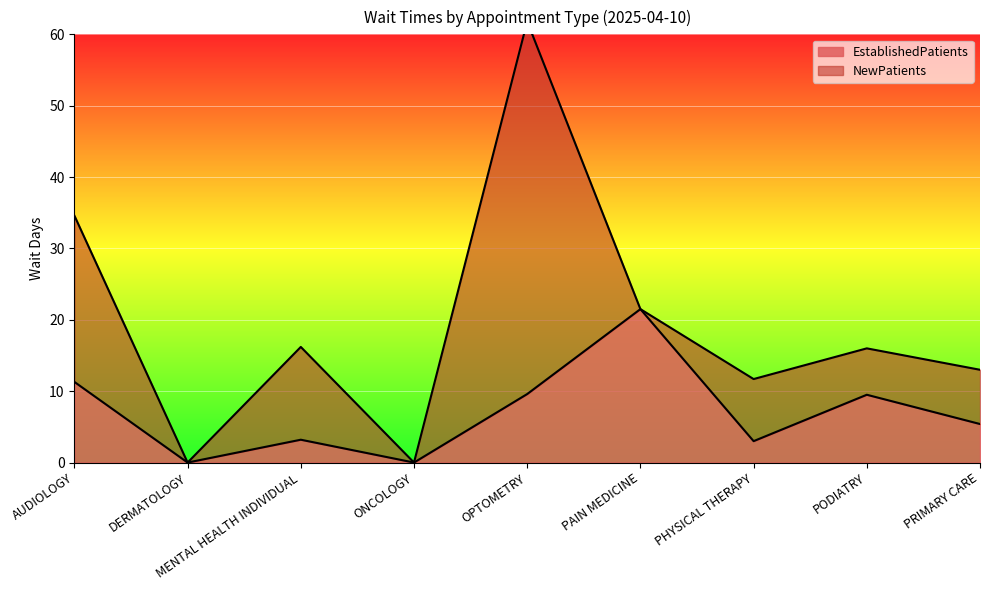

Which category has the highest value across all series?

PAIN MEDICINE